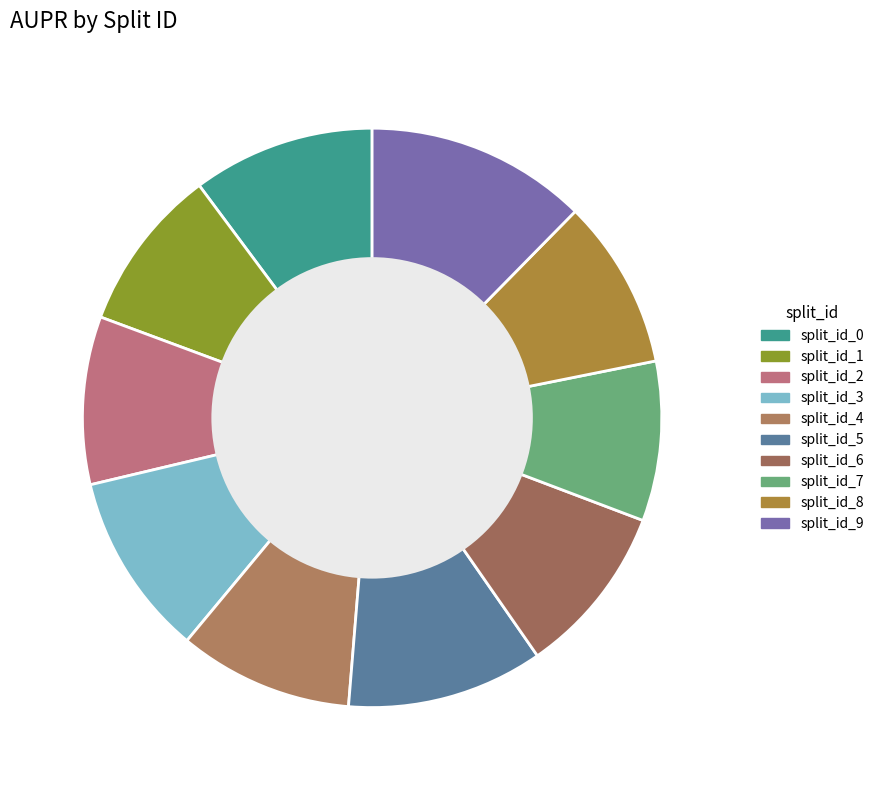

Which slice is the smallest?

split_id_7